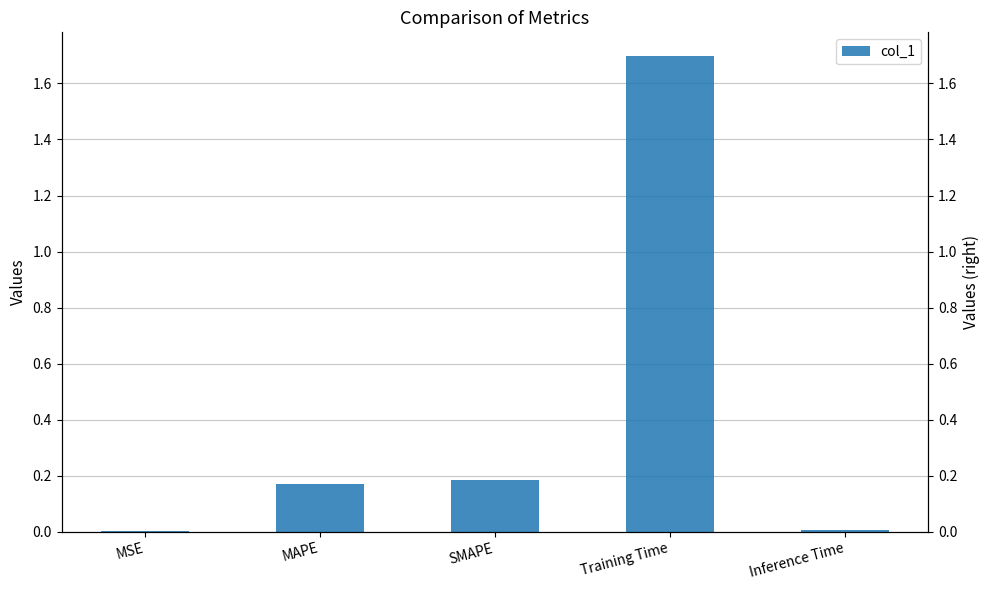

What is the sum of the col_1 values at Training Time and MAPE?

1.9